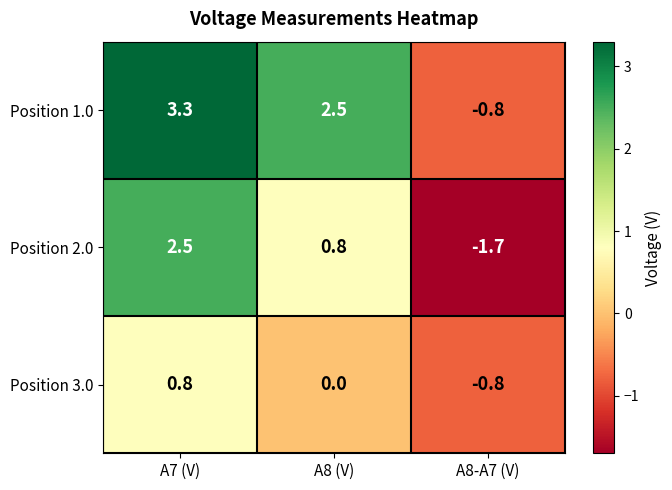

What is the difference between the maximum and minimum values in the Position 3.0 series?

1.6